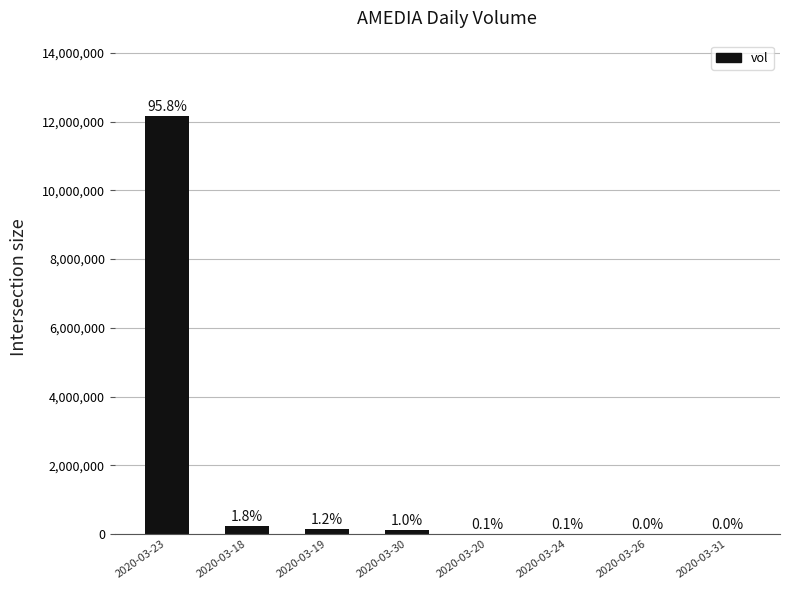

Are the bars horizontal?

No